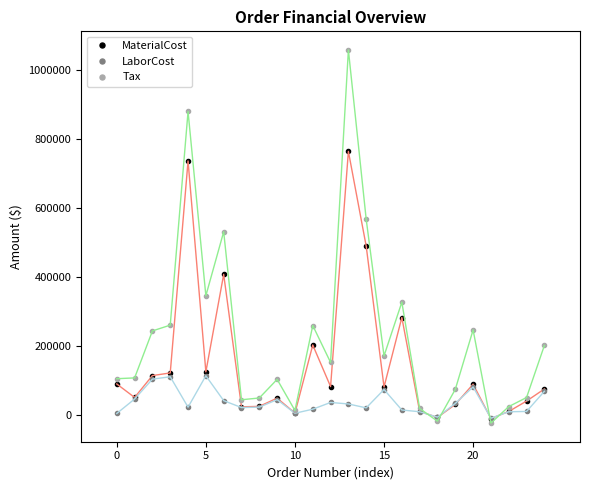

True or false: LaborCost has more than 0 interior local peaks.

True